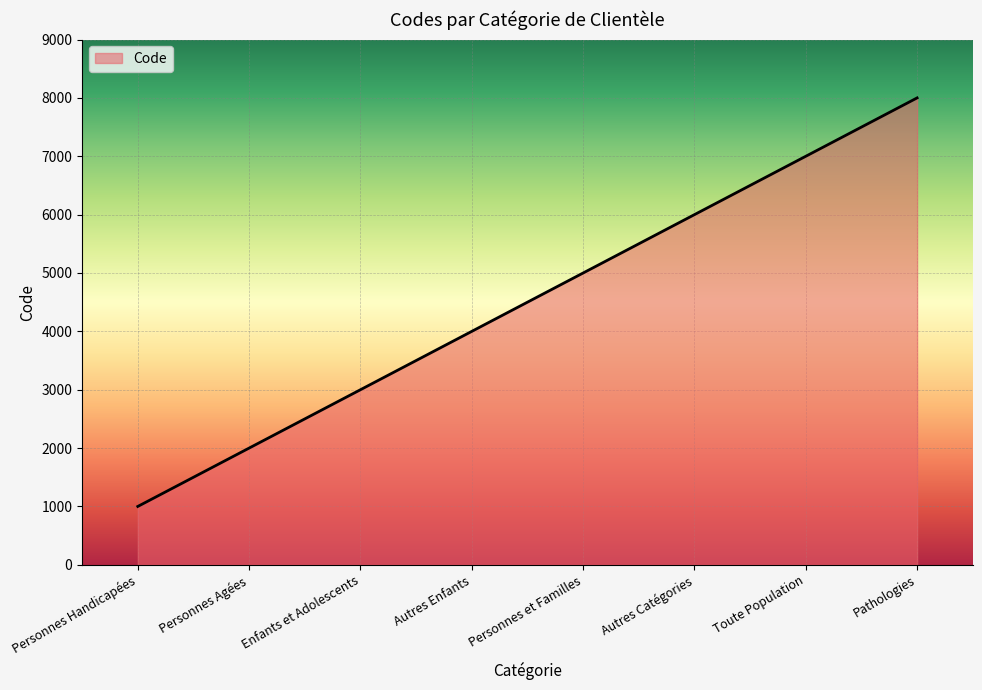

List the labels in order of value, smallest first.

Personnes Handicapées, Personnes Agées, Enfants et Adolescents, Autres Enfants, Personnes et Familles, Autres Catégories, Toute Population, Pathologies